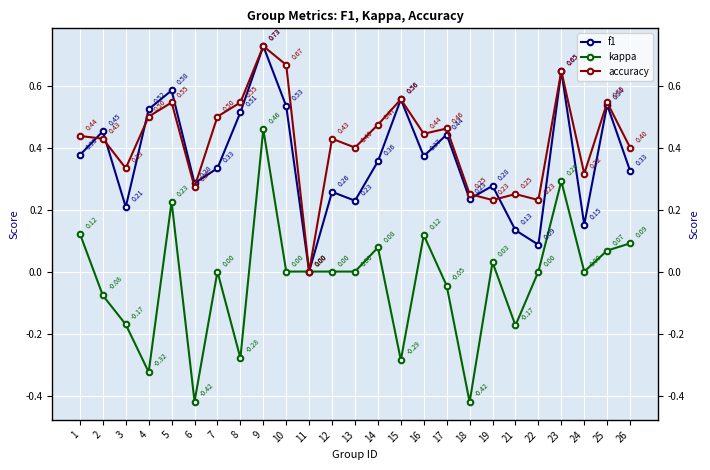

Which series has the largest total across all categories?

accuracy